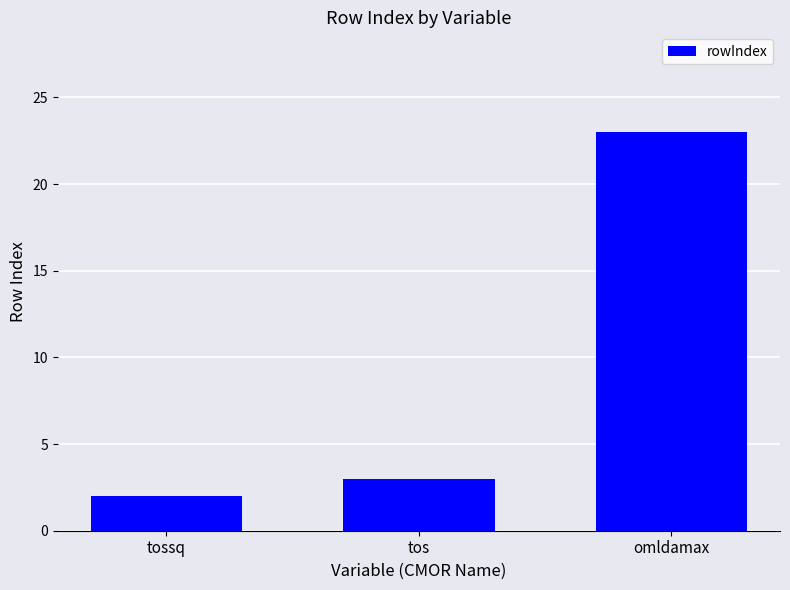

What is the ratio of the value at tos to the value at omldamax?

0.1